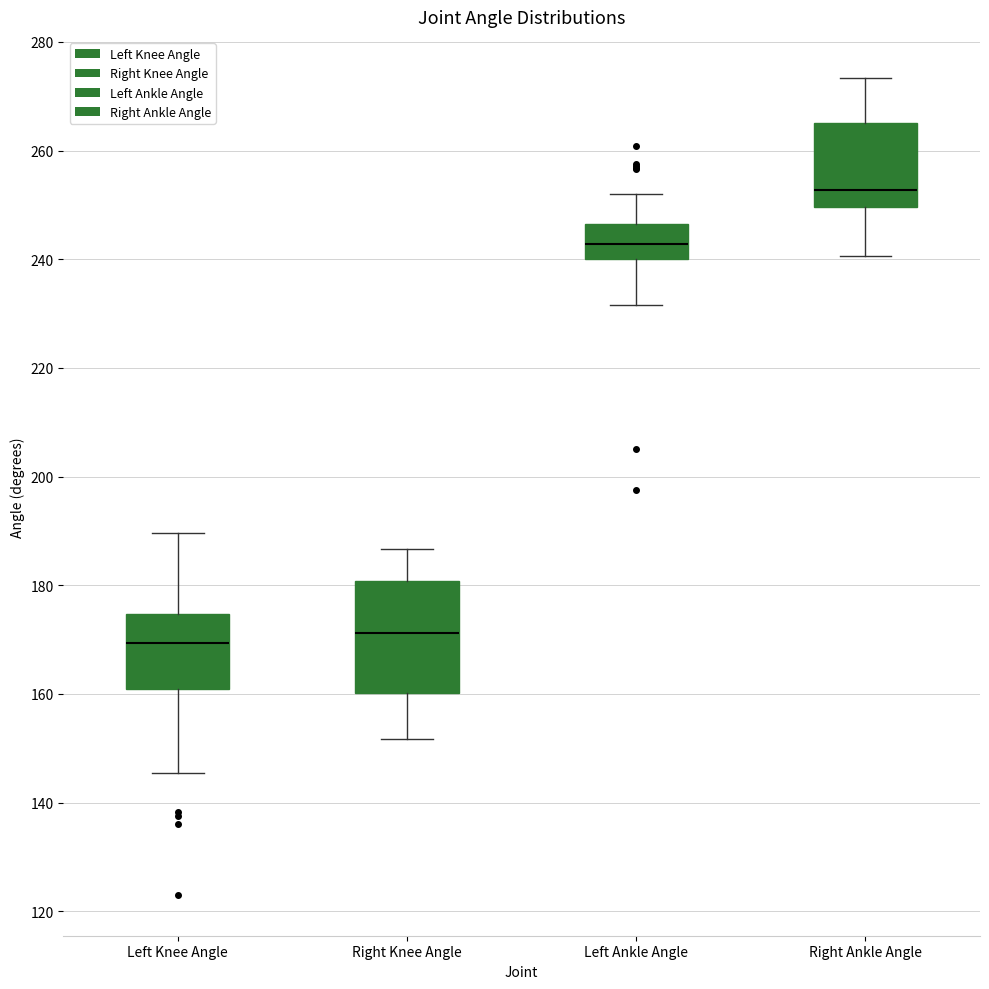

Where is the lower edge of the box for Left Ankle Angle on the y-axis? The values are not printed on the chart, so give them approximately, as read against the axis.

240